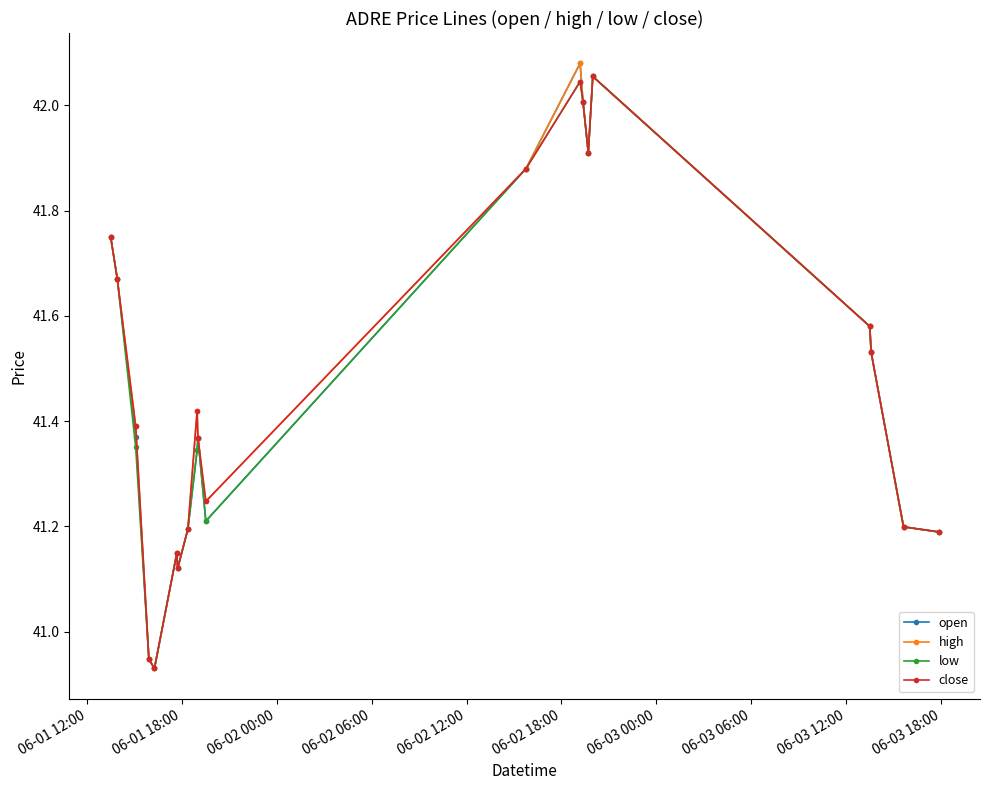

Does the chart display data point markers on the line(s)?

Yes